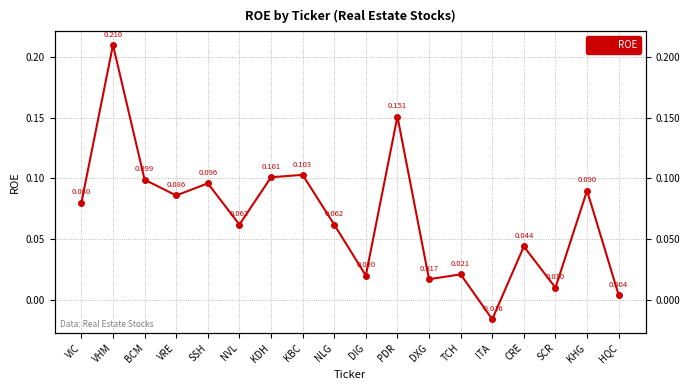

How many data points are above 0?

17